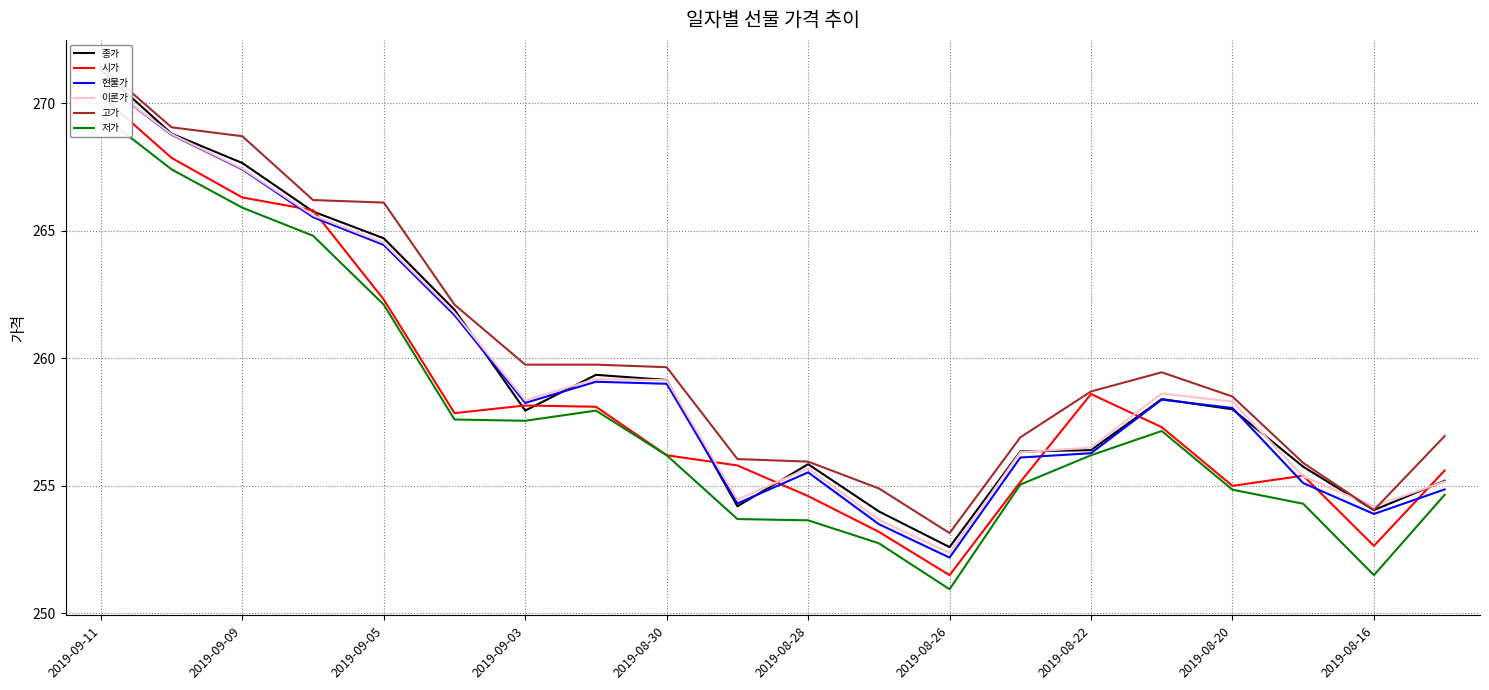

What is the difference between the 현물가 values at 2019-08-16 and 18?

0.4